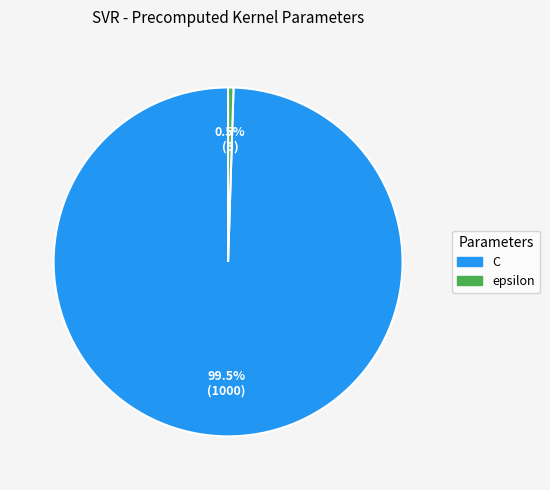

Which has a higher value, C or epsilon?

C